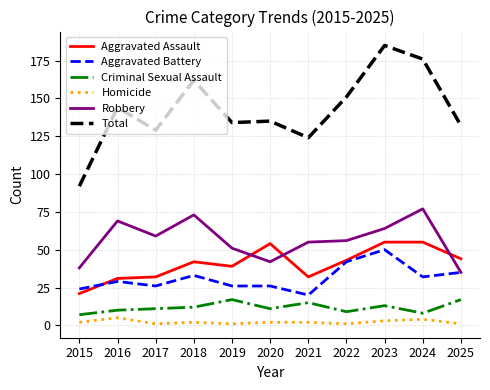

What is the total value across all series at 2015?

184